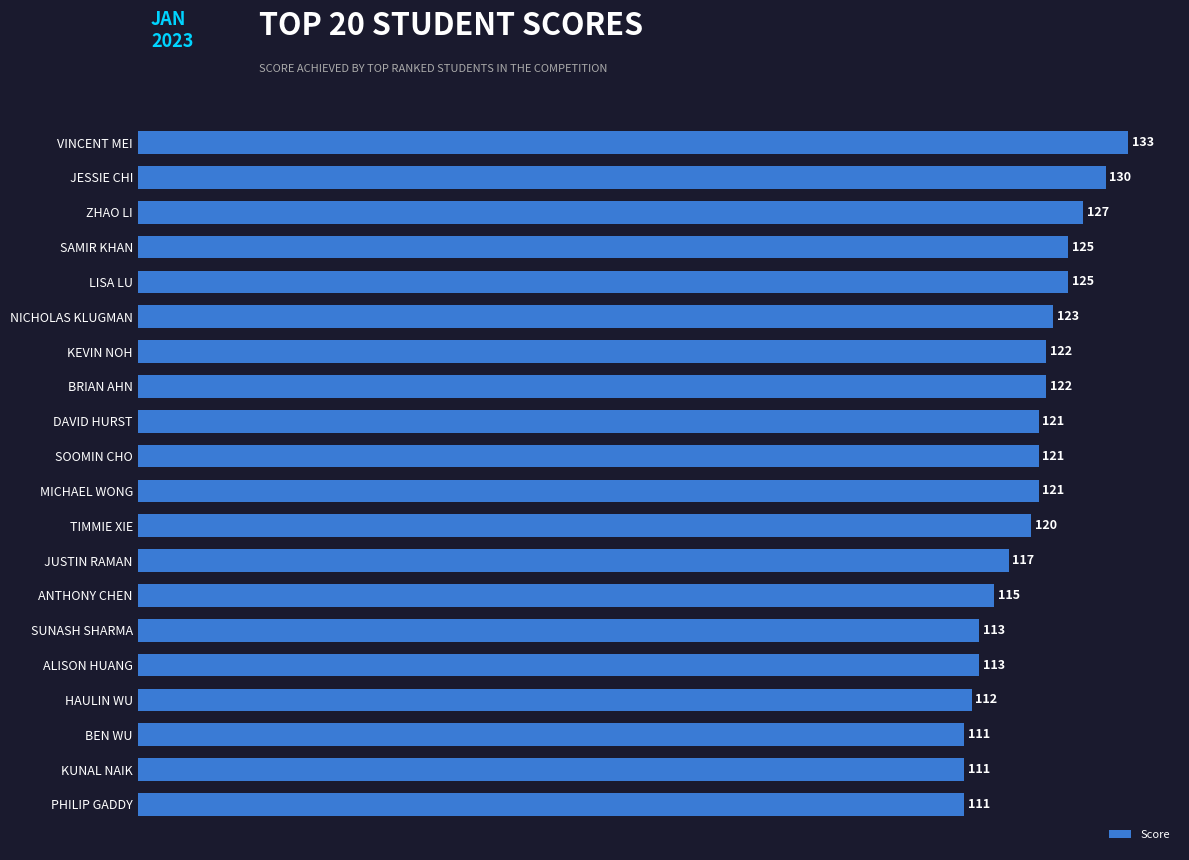

Reading bottom to top, list all the values displayed in this chart.

111	111	111	112	113	113	115	117	120	121	121	121	122	122	123	125	125	127	130	133